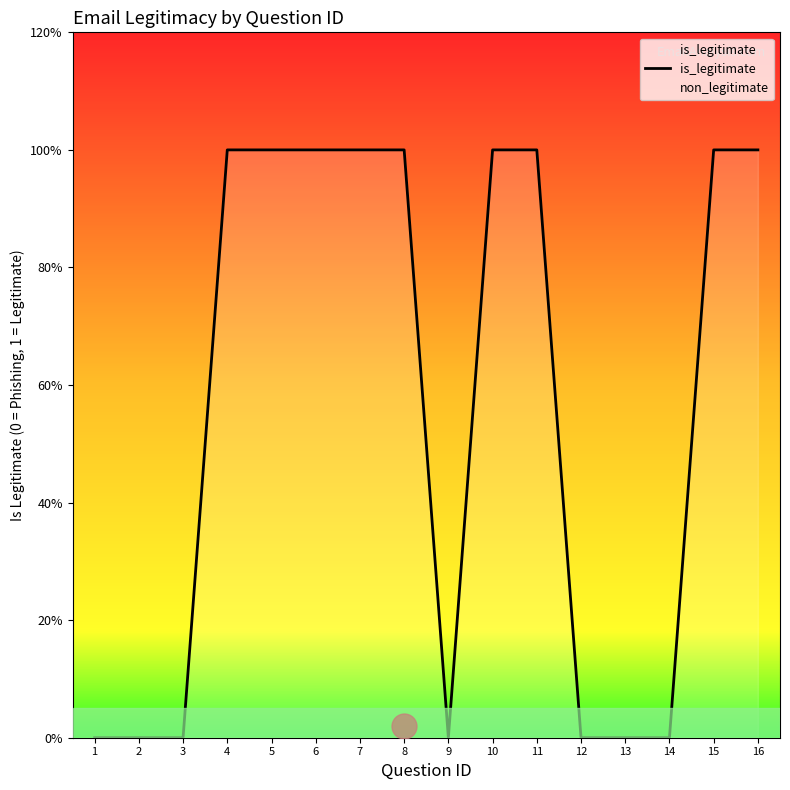

Which category has the highest value across all series?

4